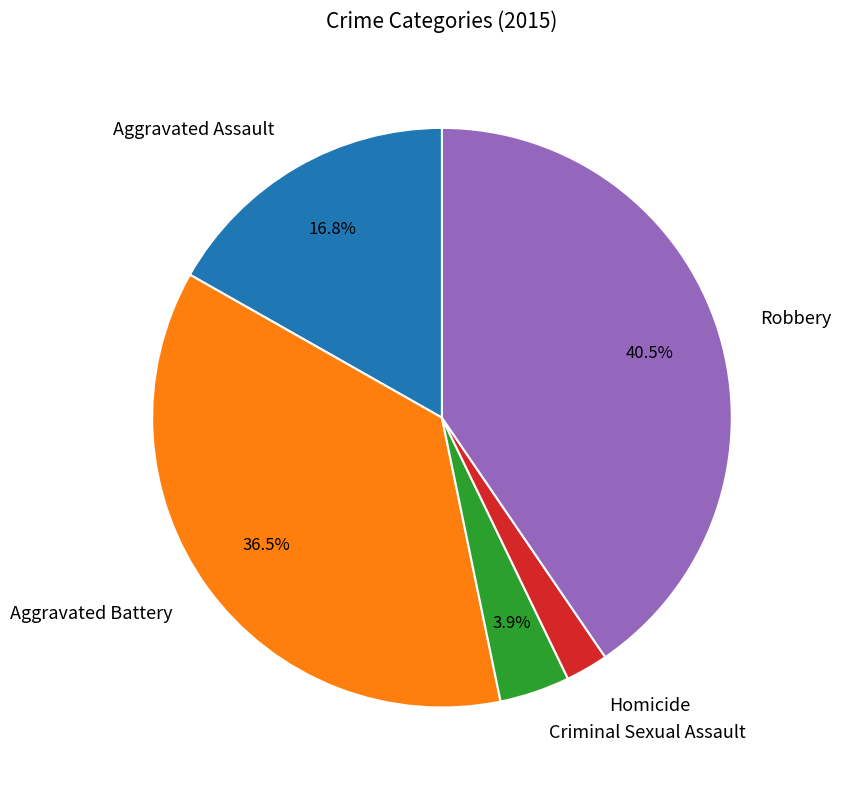

Is there any slice that represents more than half of the pie?

No